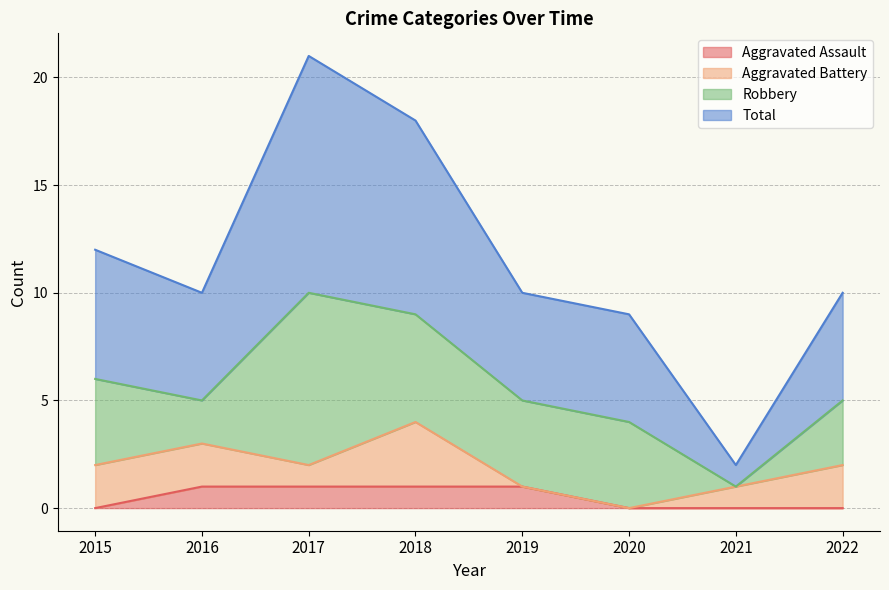

Is it true that Total equals 4 at 2019?

False